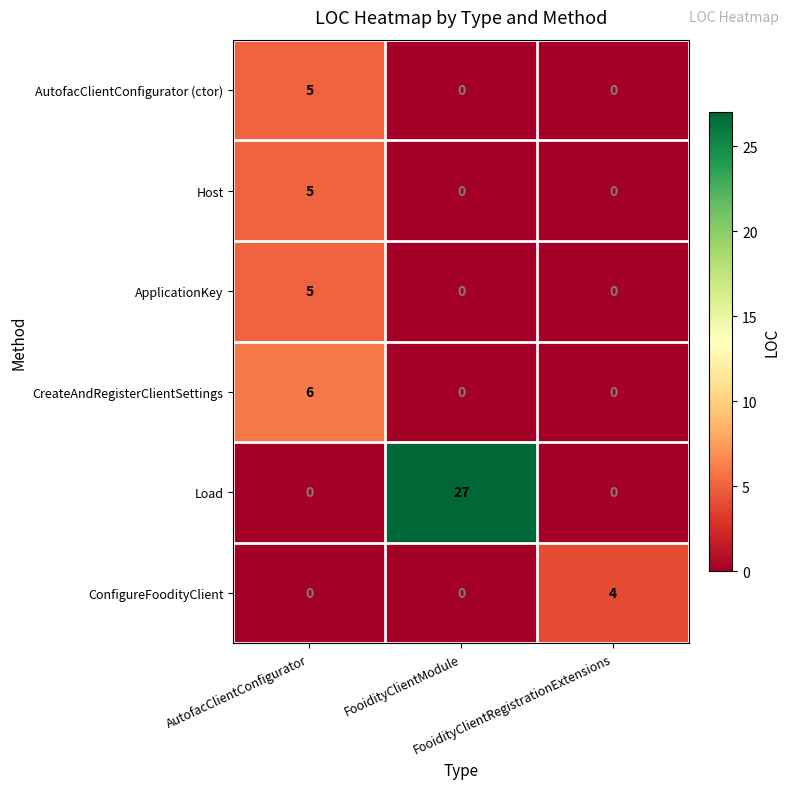

Count the number of data series in this chart.

6